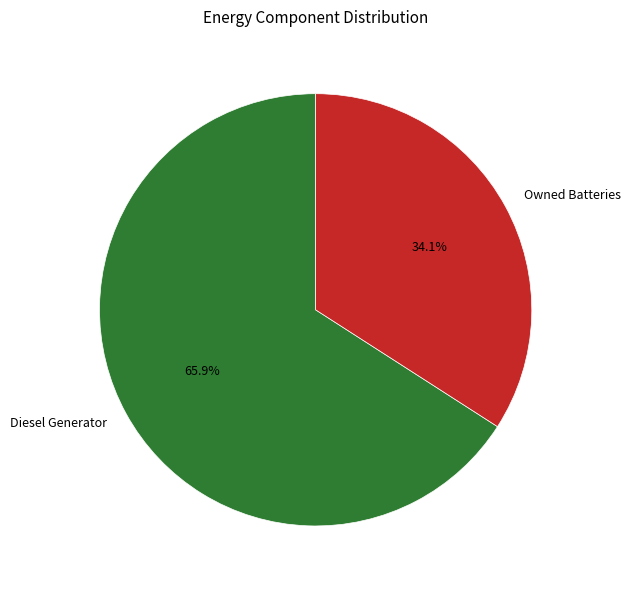

To the nearest percent, what portion does Diesel Generator represent?

66%